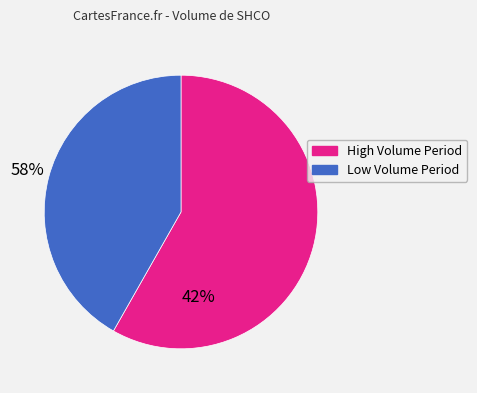

Does any single category account for the majority?

Yes